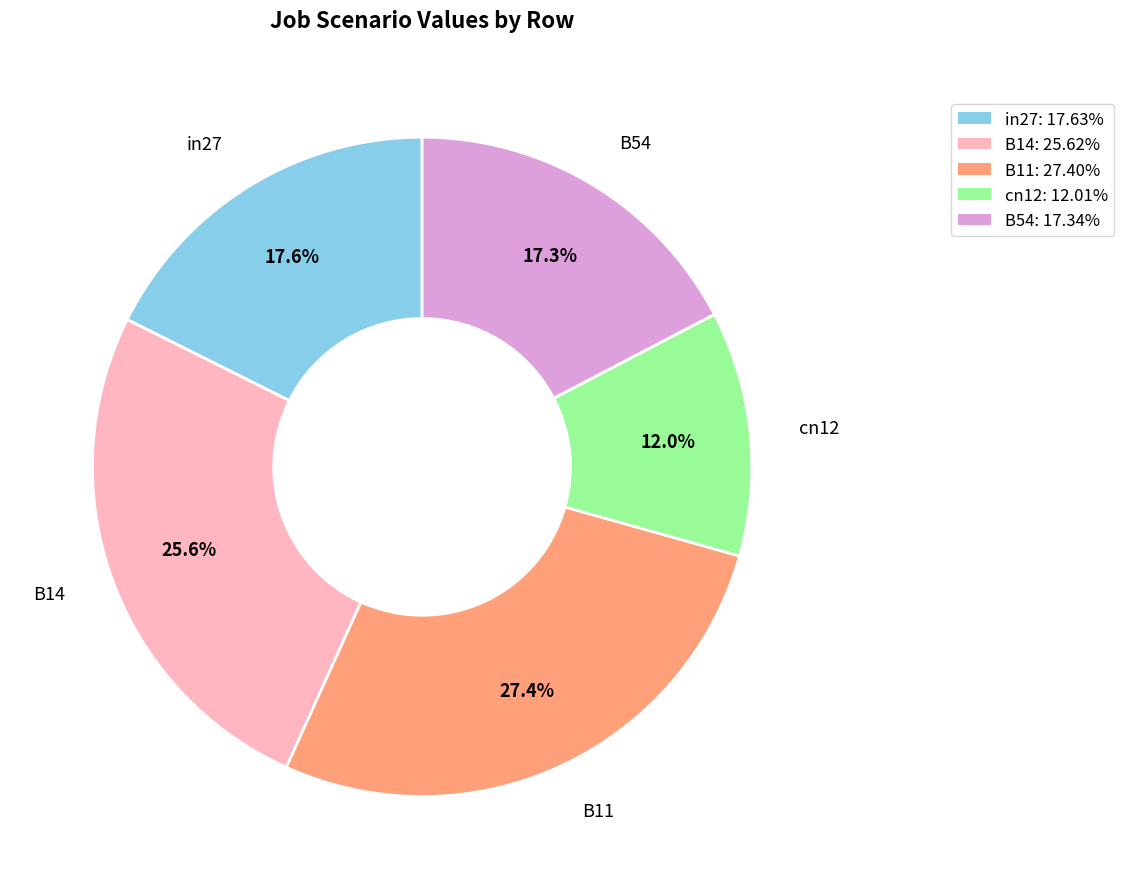

Combined, do B11 and in27 account for over 50%?

No